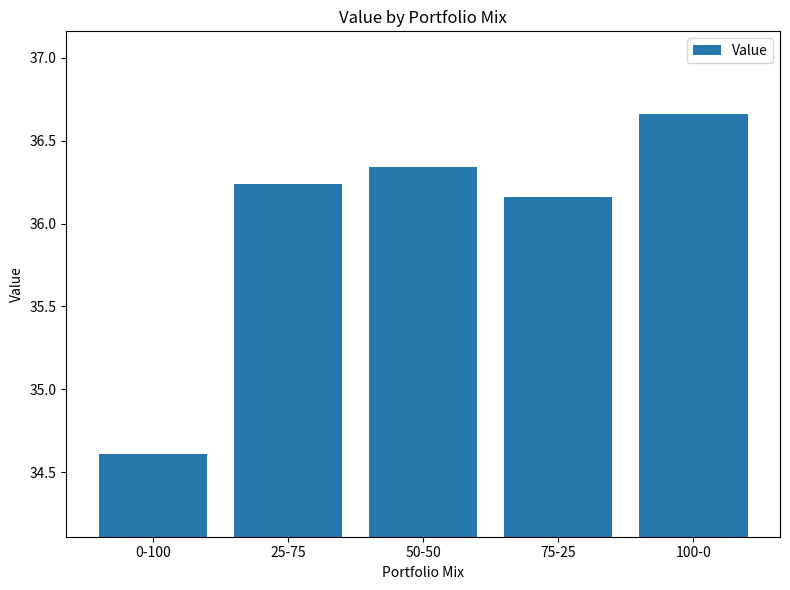

What is the ratio of the value at 50-50 to the value at 0-100?

1.0